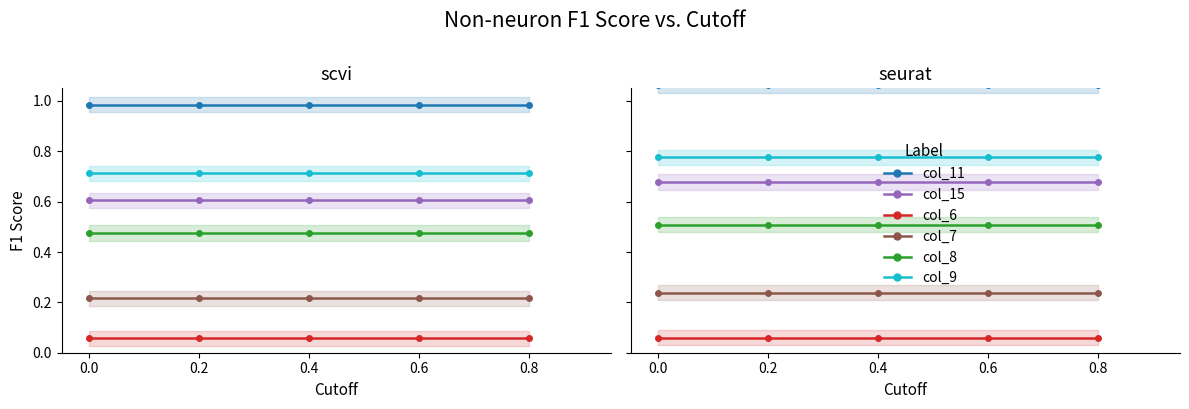

The col_6 series shows 0.1 at 0.2. True or false?

False